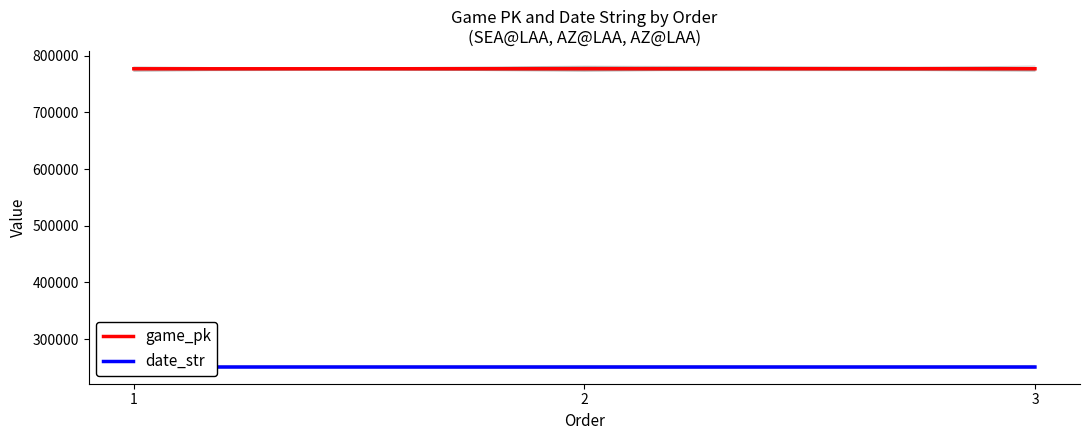

At which label does date_str first exceed 250713?

1